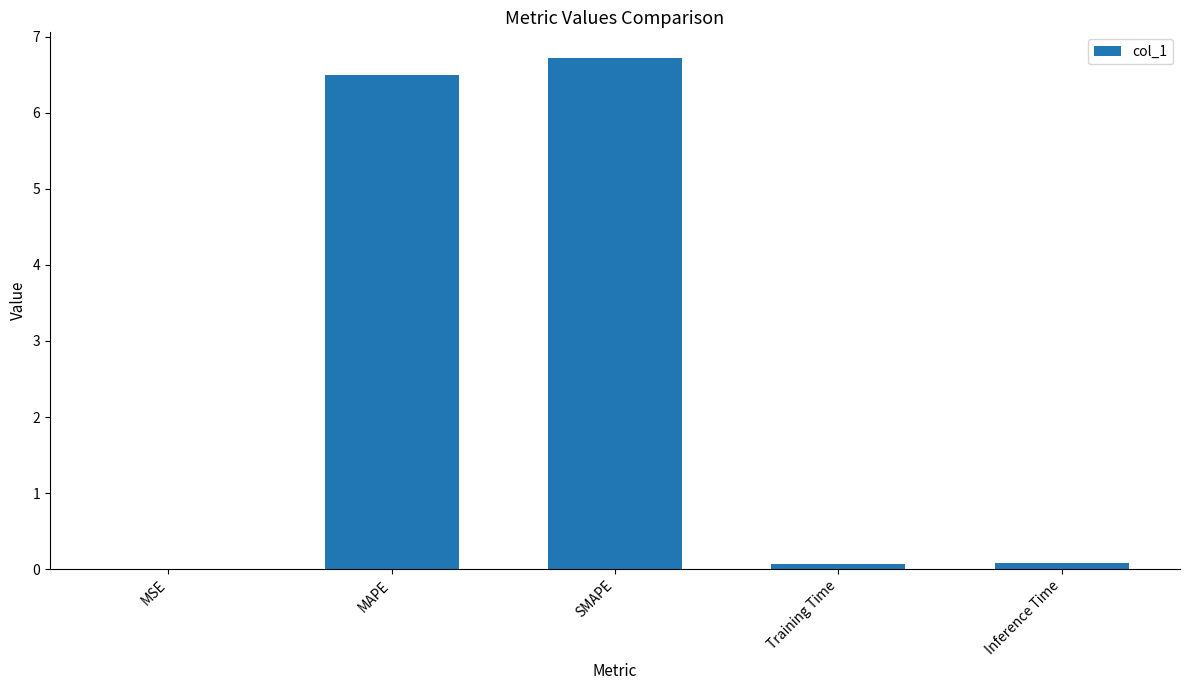

True or false: the data shows 0.1 at Inference Time.

True